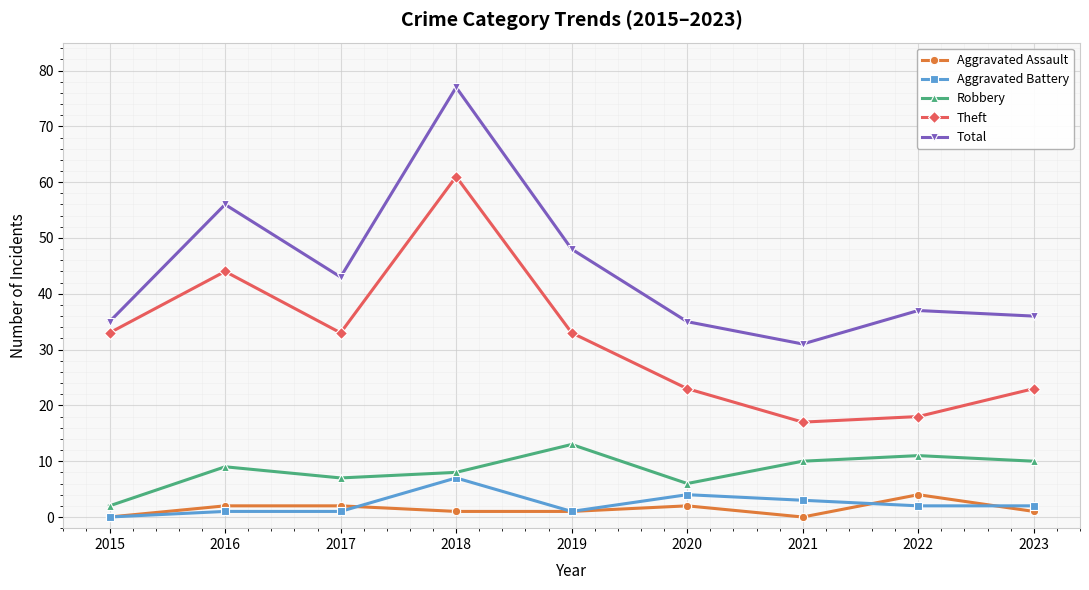

What is the maximum value shown in the chart?

77